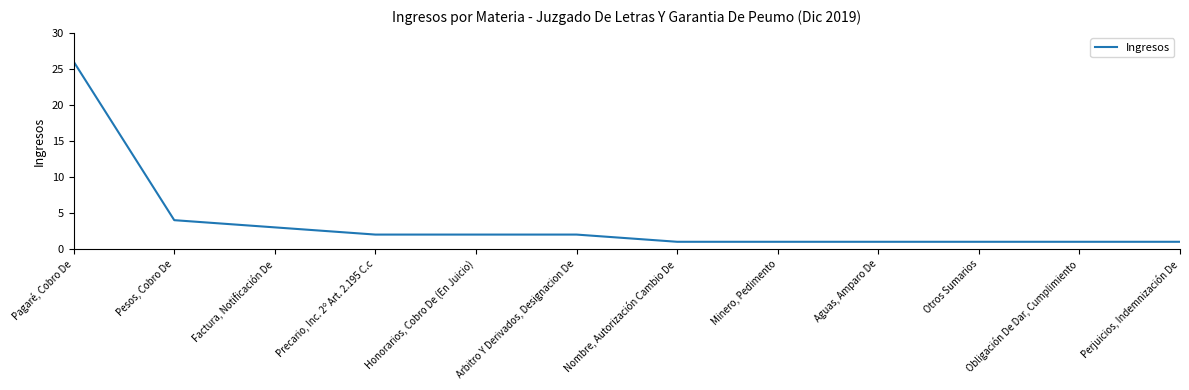

The chart shows a value of 2 at Precario, Inc. 2º Art. 2.195 C.c. True or false?

True